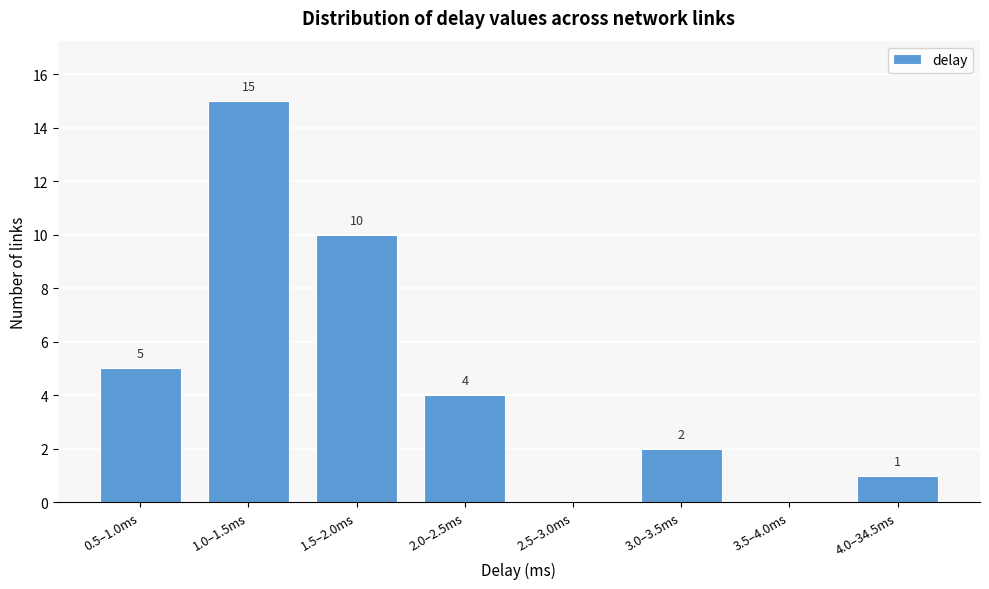

Reading left to right, extract all data points from this chart.

0.5–1.0ms=5	1.0–1.5ms=15	1.5–2.0ms=10	2.0–2.5ms=4	2.5–3.0ms=0	3.0–3.5ms=2	3.5–4.0ms=0	4.0–34.5ms=1